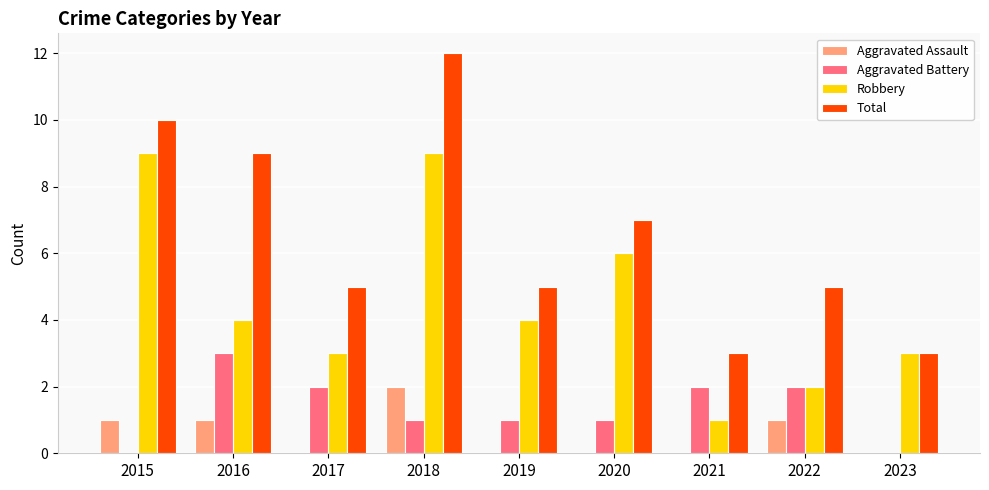

What is the sum of all Aggravated Assault values?

5